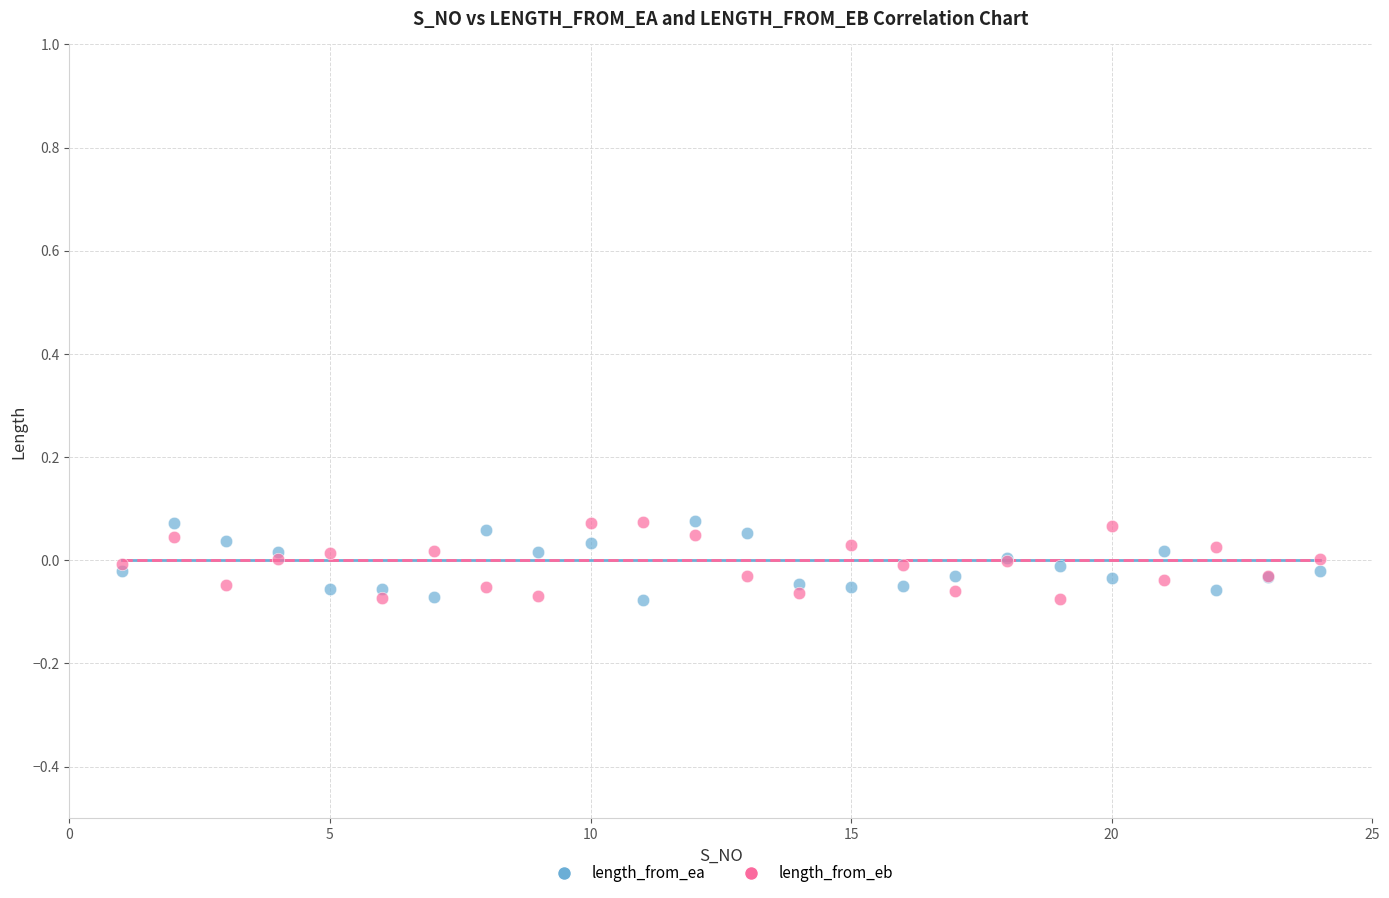

What is the X range (max minus min) for the scatter plot?

23.0